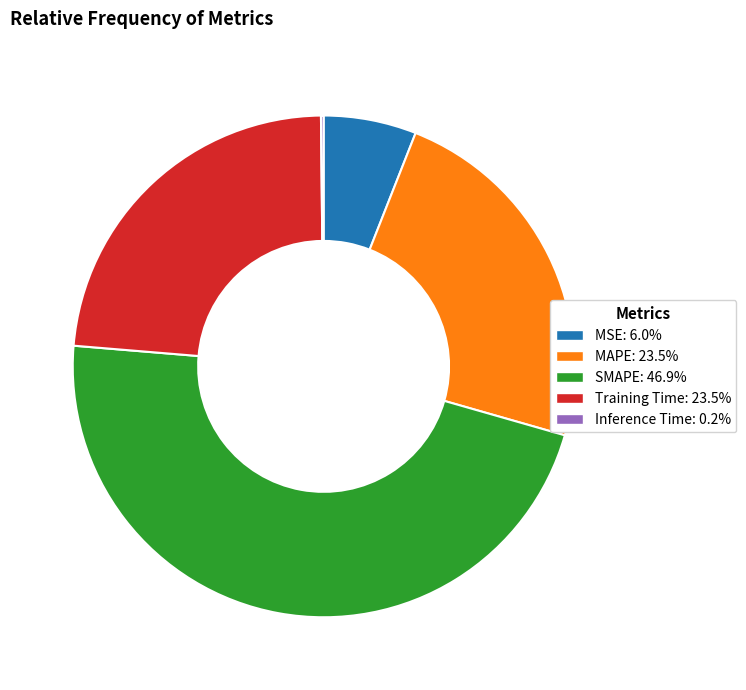

Combined, do MSE and Training Time account for over 50%?

No